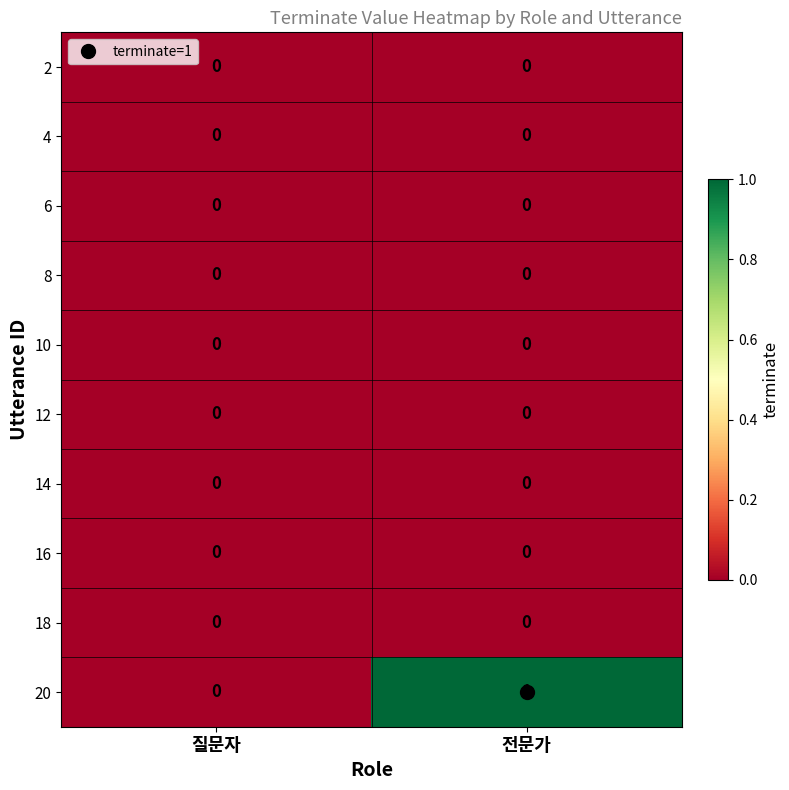

Which series has the largest range (max minus min)?

20